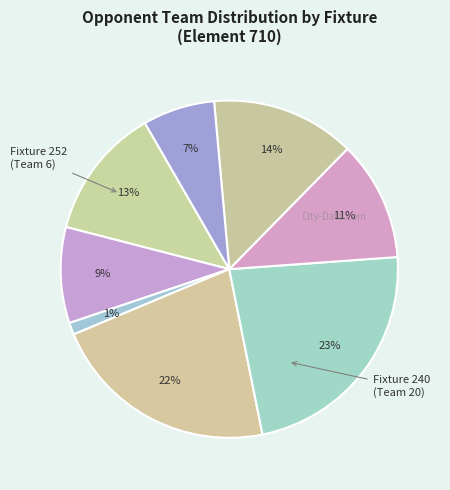

Which category has the biggest portion of the pie?

240